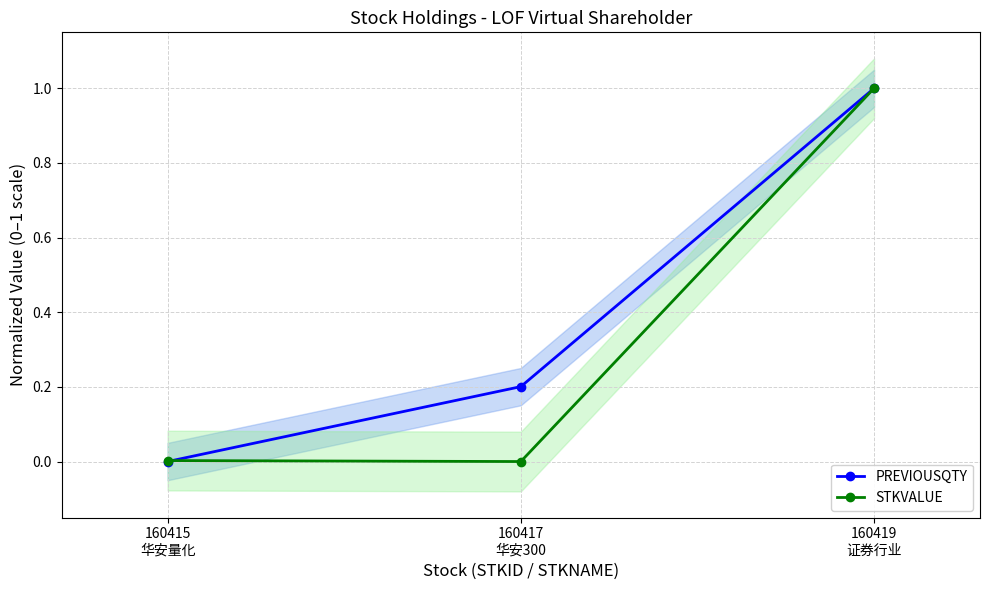

The value of PREVIOUSQTY at 160415
华安量化 is 0.0. True or false?

True